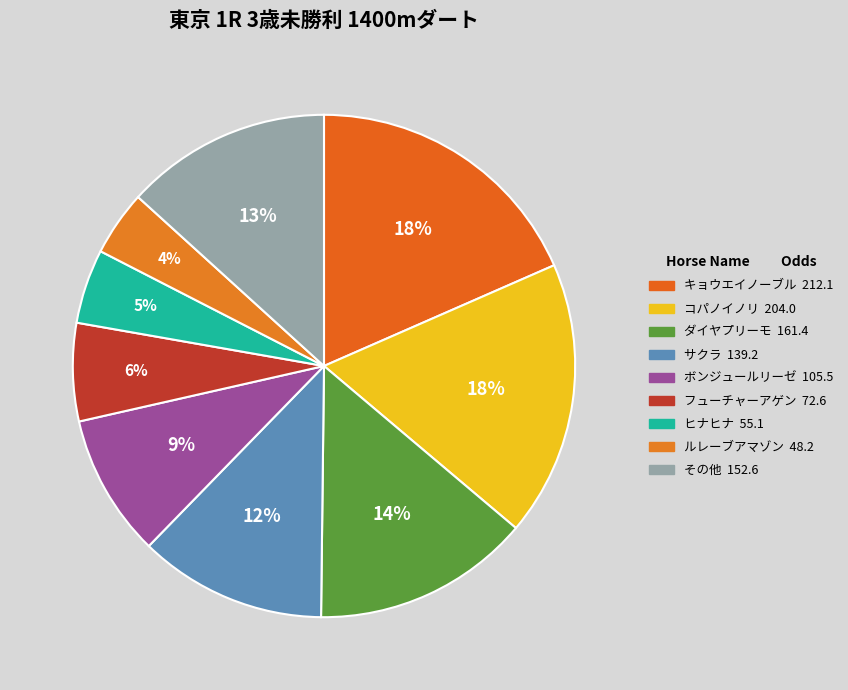

How many slices are in this pie chart?

9